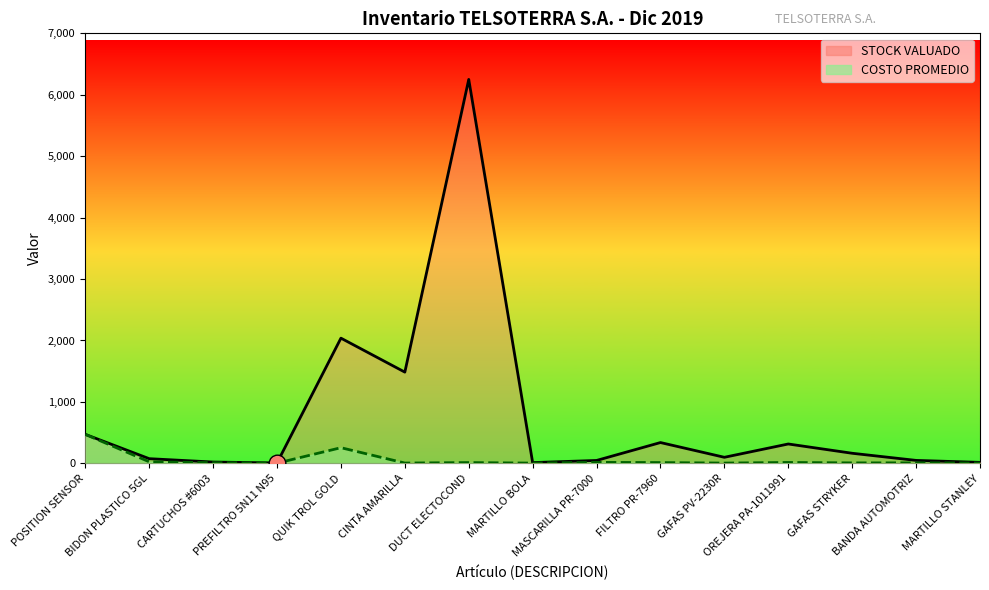

How many lines are shown in the chart?

2